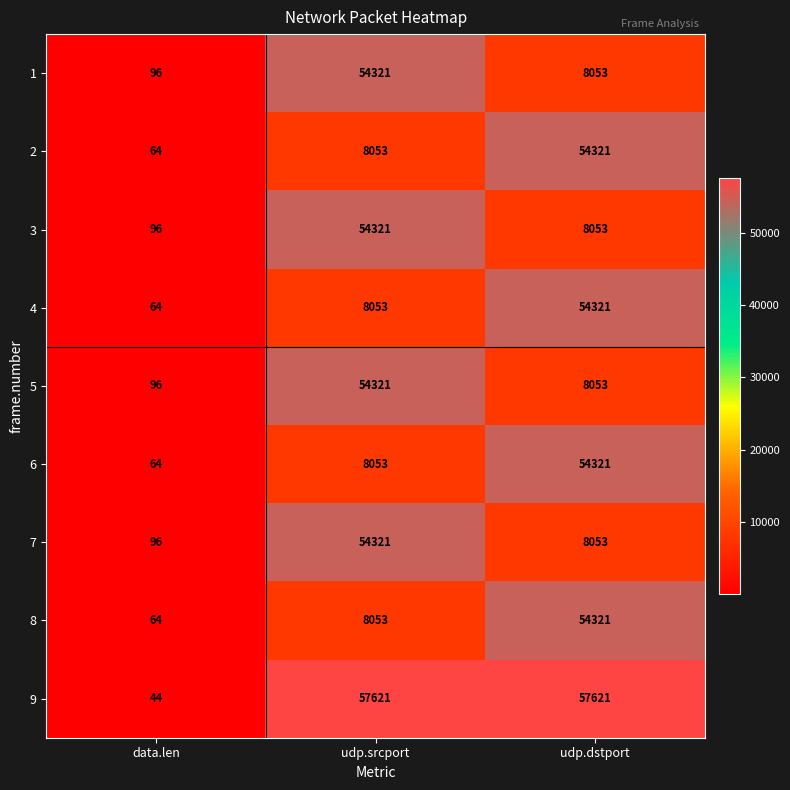

What is the total value across all series at data.len?

684